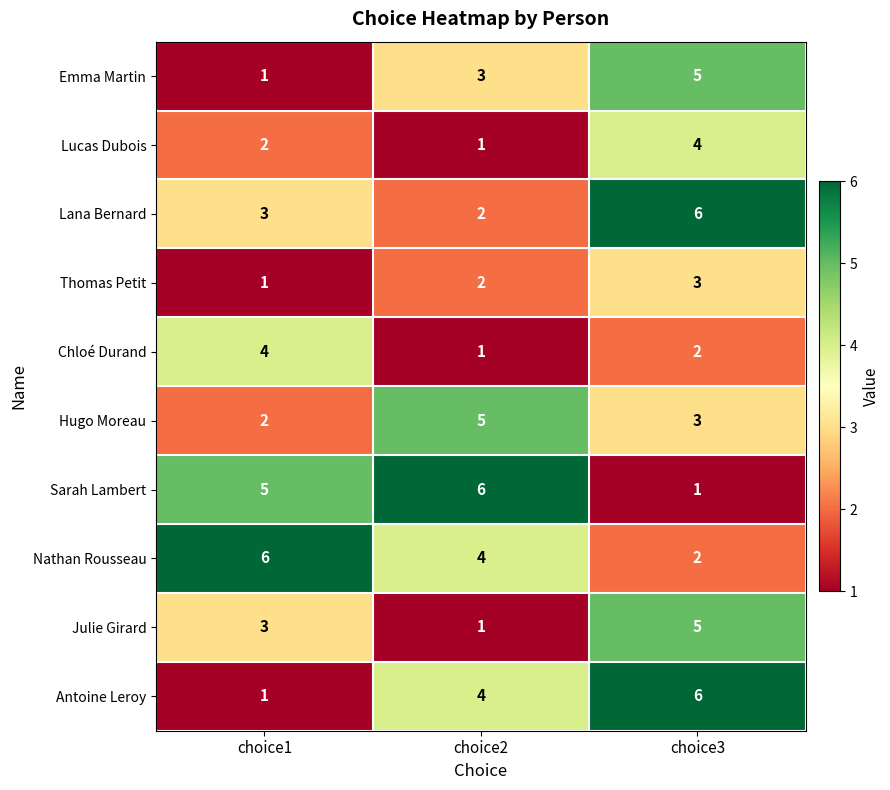

Count the number of data series in this chart.

10